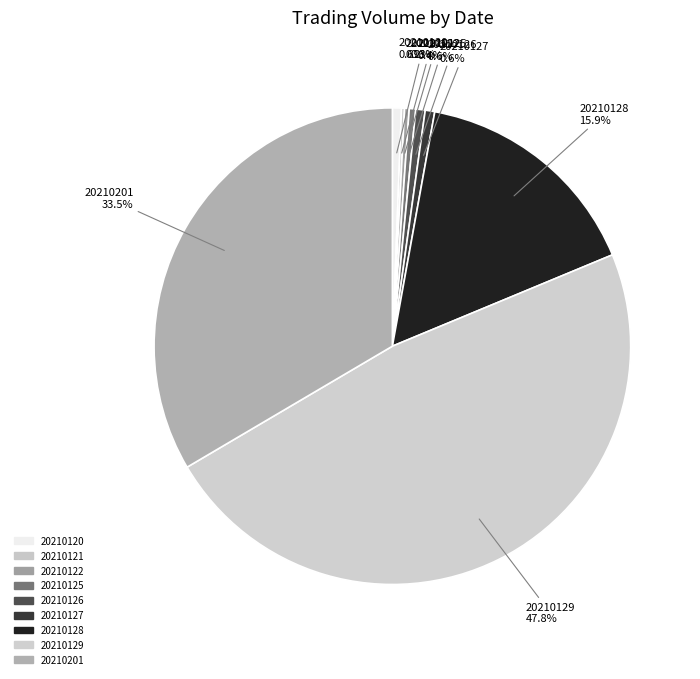

True or false: 20210122 accounts for 0% of the total.

True